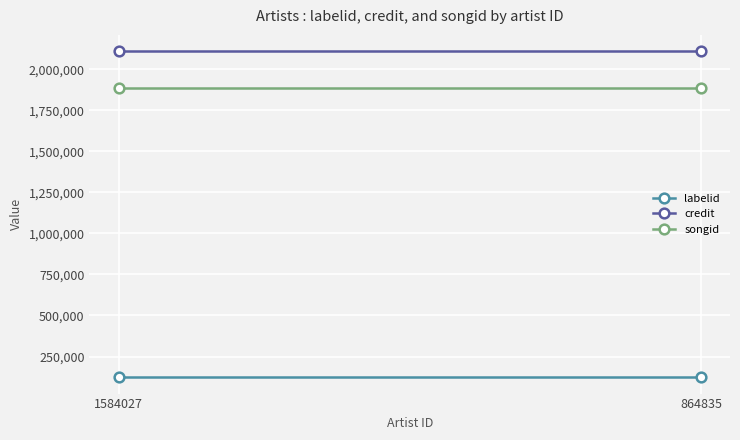

How many series are shown in this chart?

3